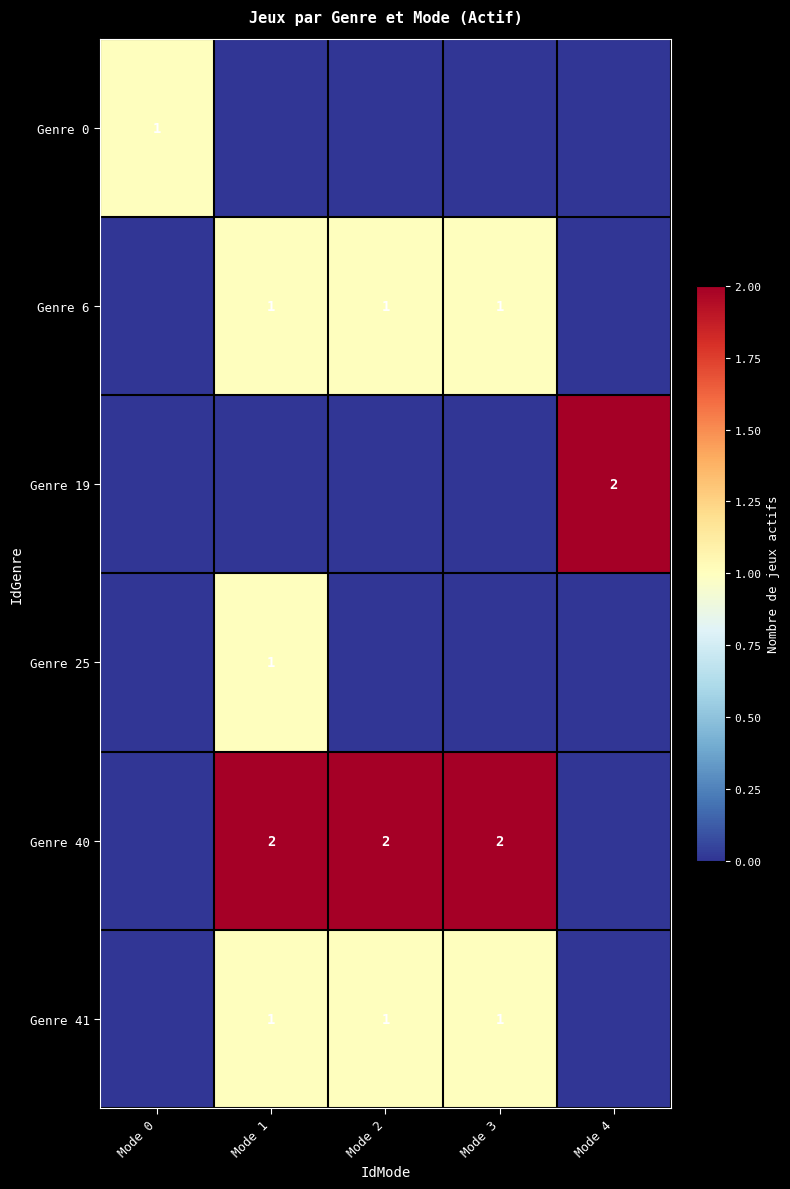

True or false: Genre 0 has a value of 1 at Mode 0.

True